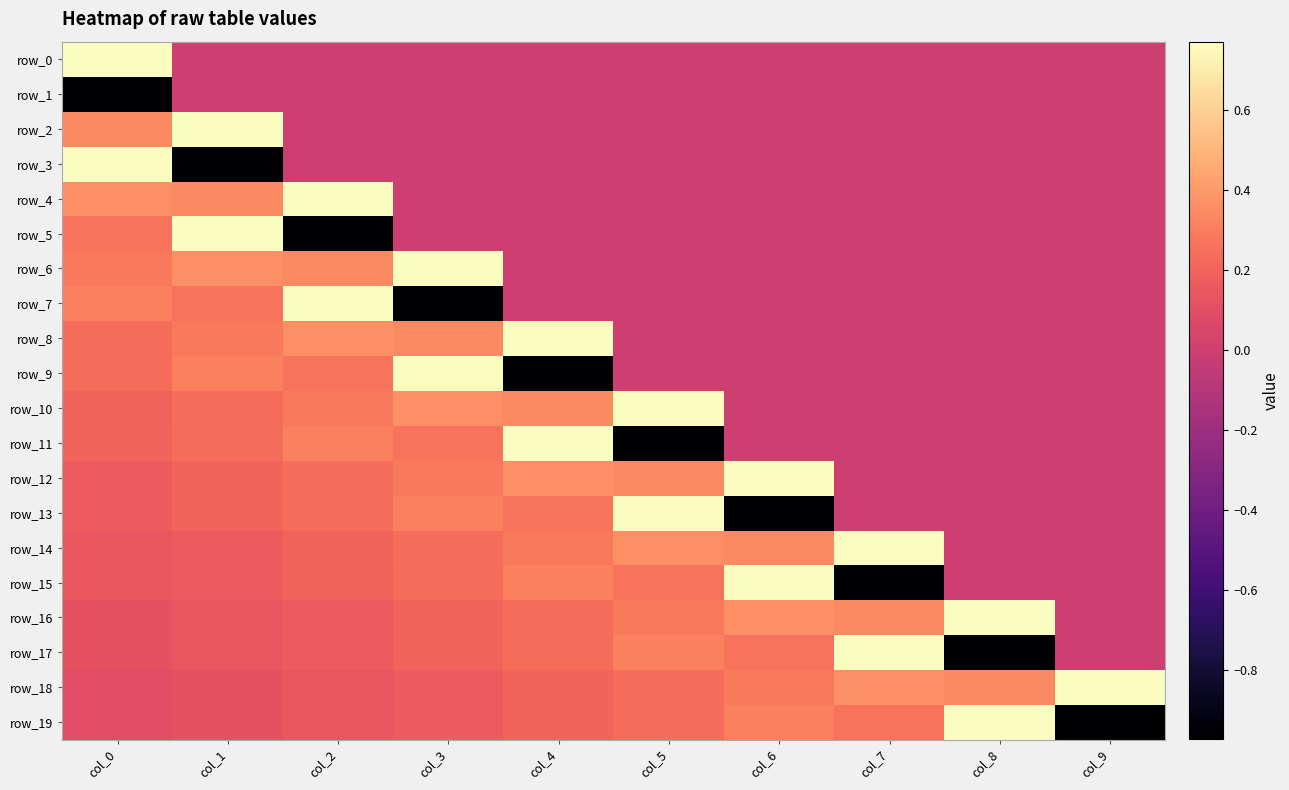

At which category is the sum across all series the highest?

col_0